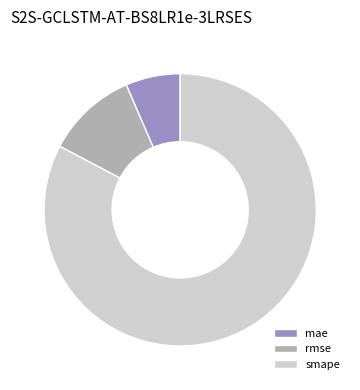

Which slice is the smallest?

mae